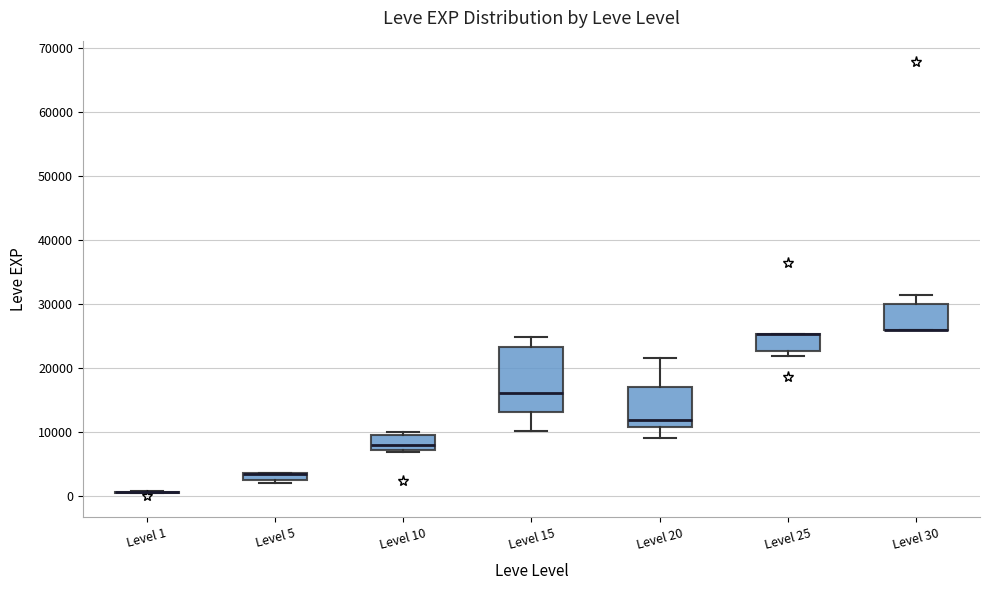

Where is the upper edge of the box for Level 20 on the y-axis? The values are not printed on the chart, so give them approximately, as read against the axis.

17000